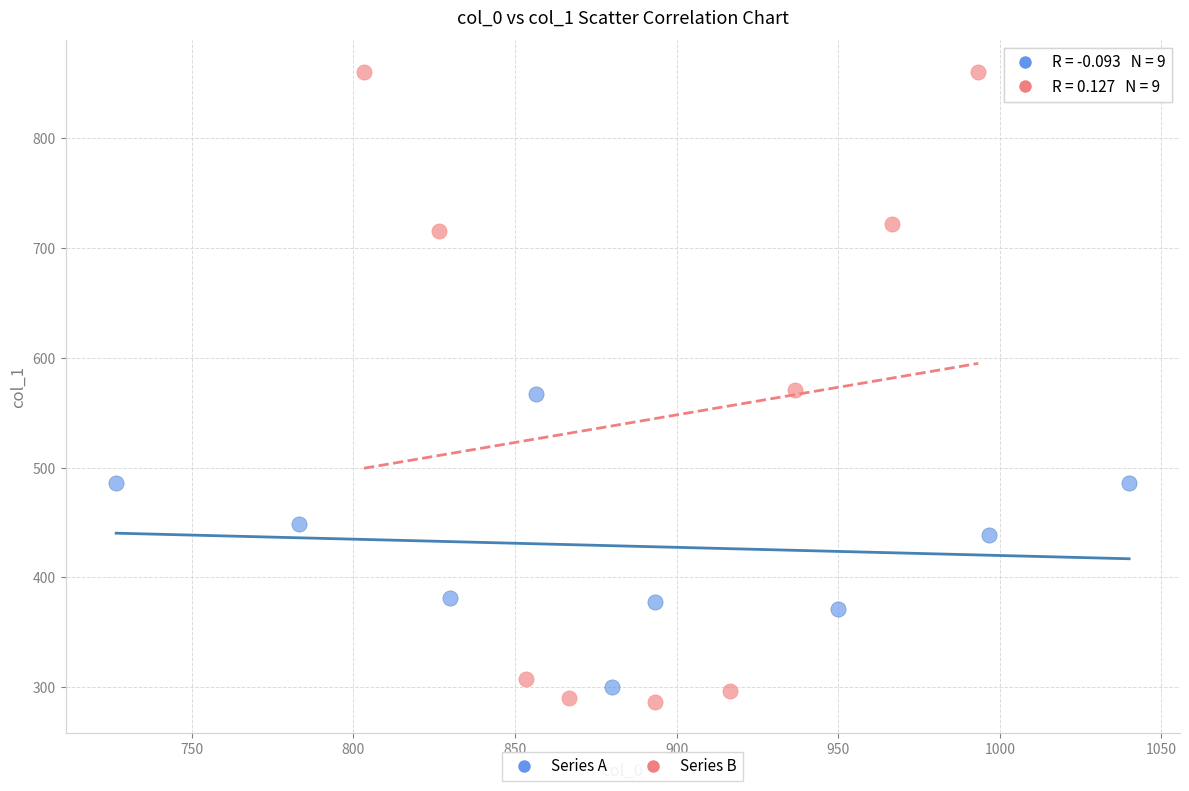

Which series reaches the maximum Y coordinate?

Series B